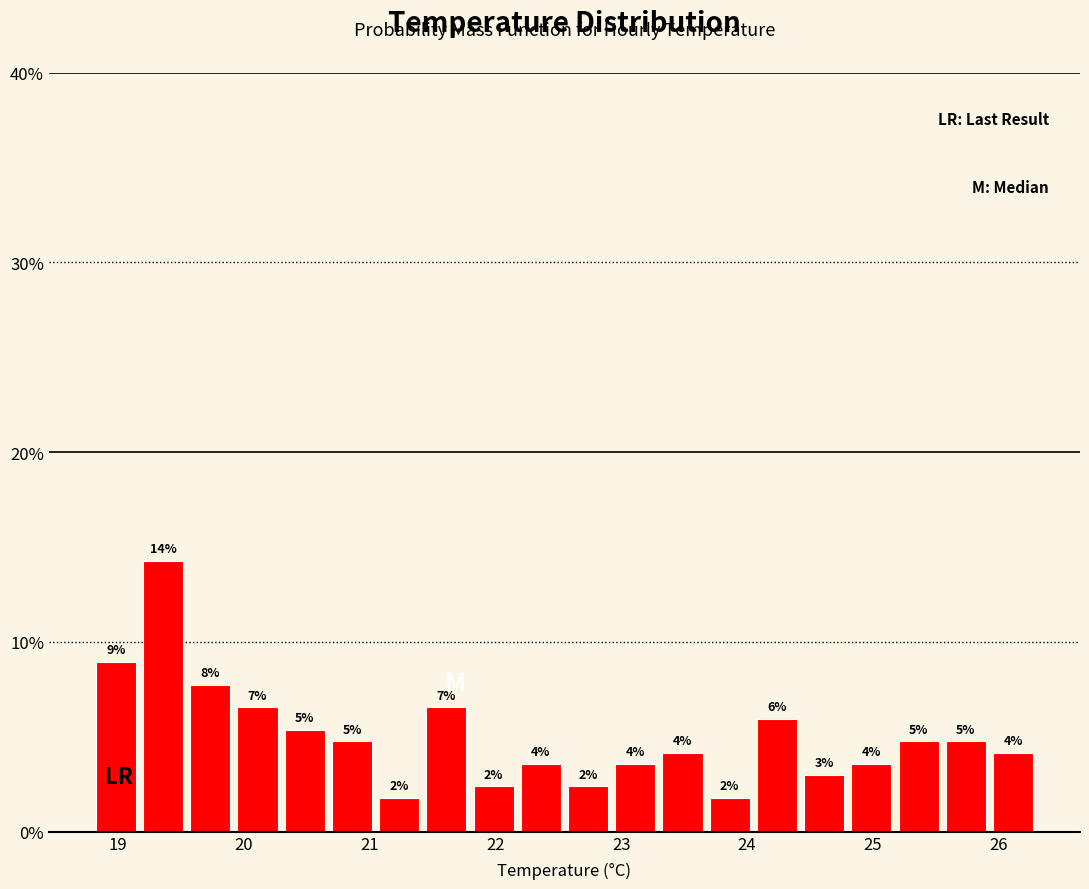

Around what value on the x-axis is the tallest bar? Give the approximate position of its centre, as read against the axis.

19.4